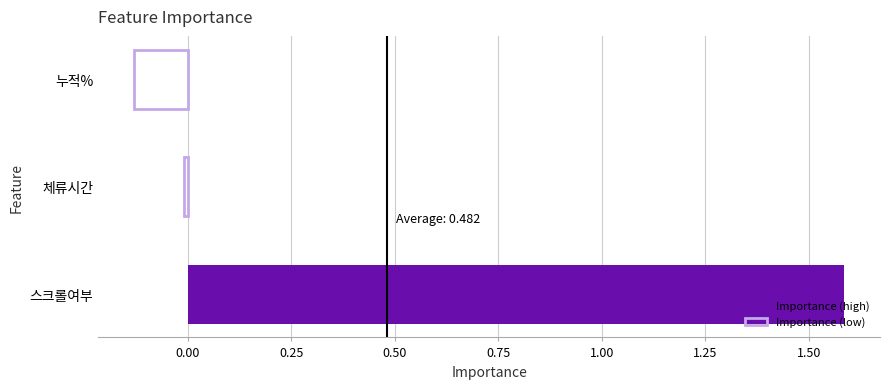

Between 스크롤여부 and 체류시간, which is larger?

스크롤여부